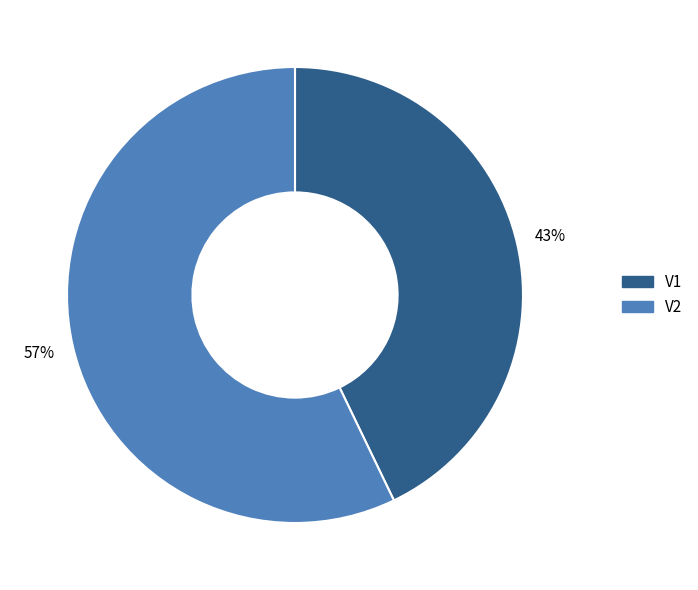

What percentage is the V2 slice, to the nearest percent?

57%